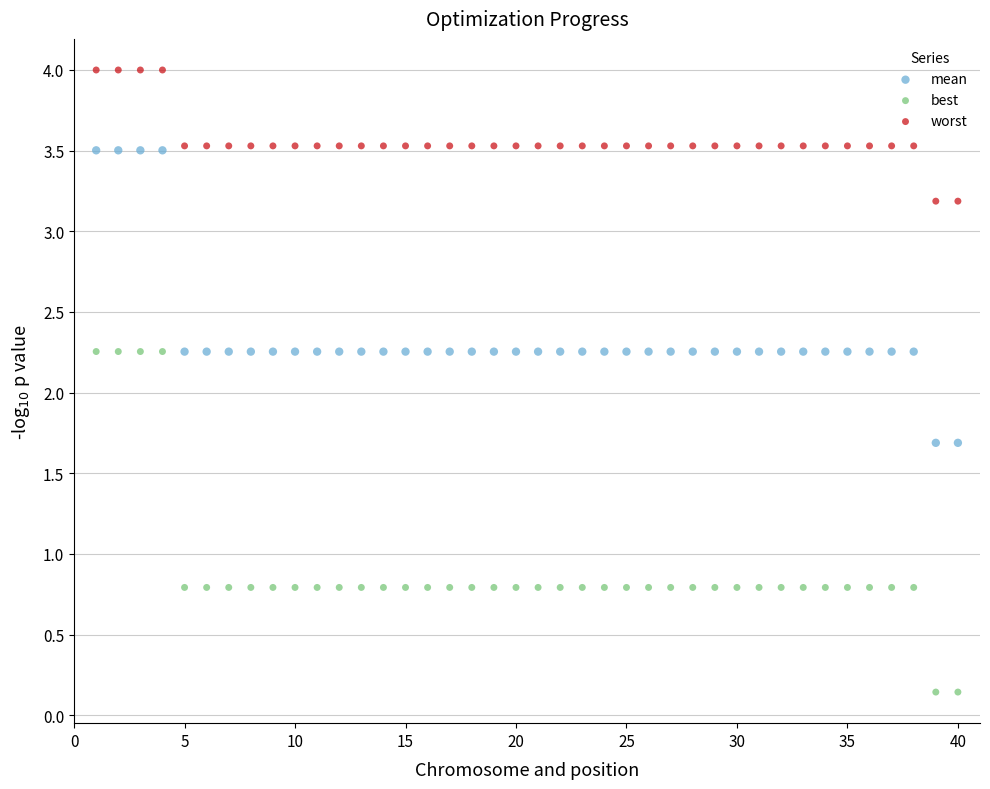

Which series has the widest spread of Y values?

best